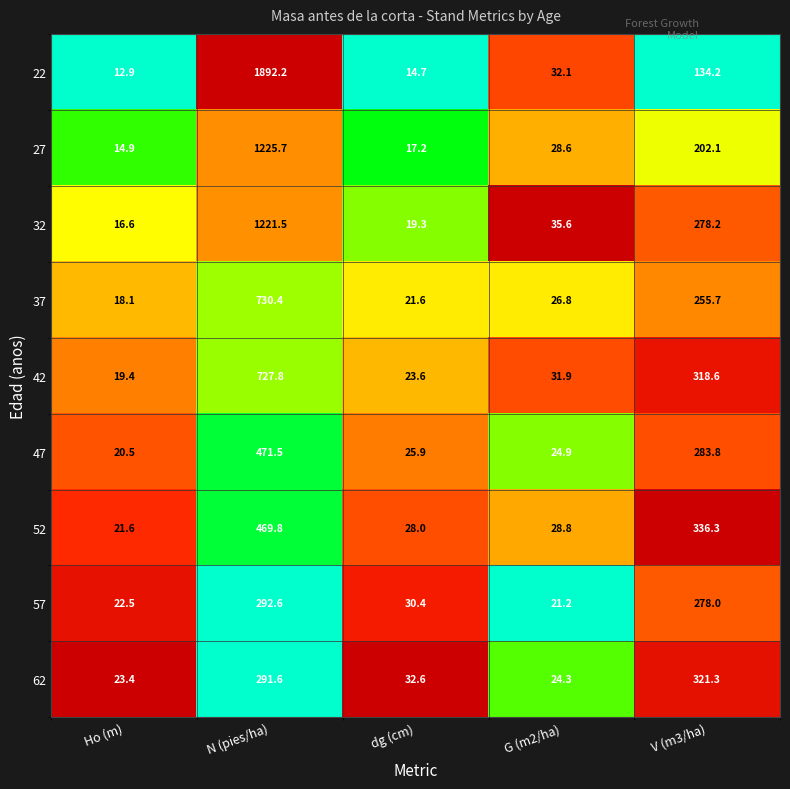

The value of 42 at G (m2/ha) is 21.9. True or false?

False